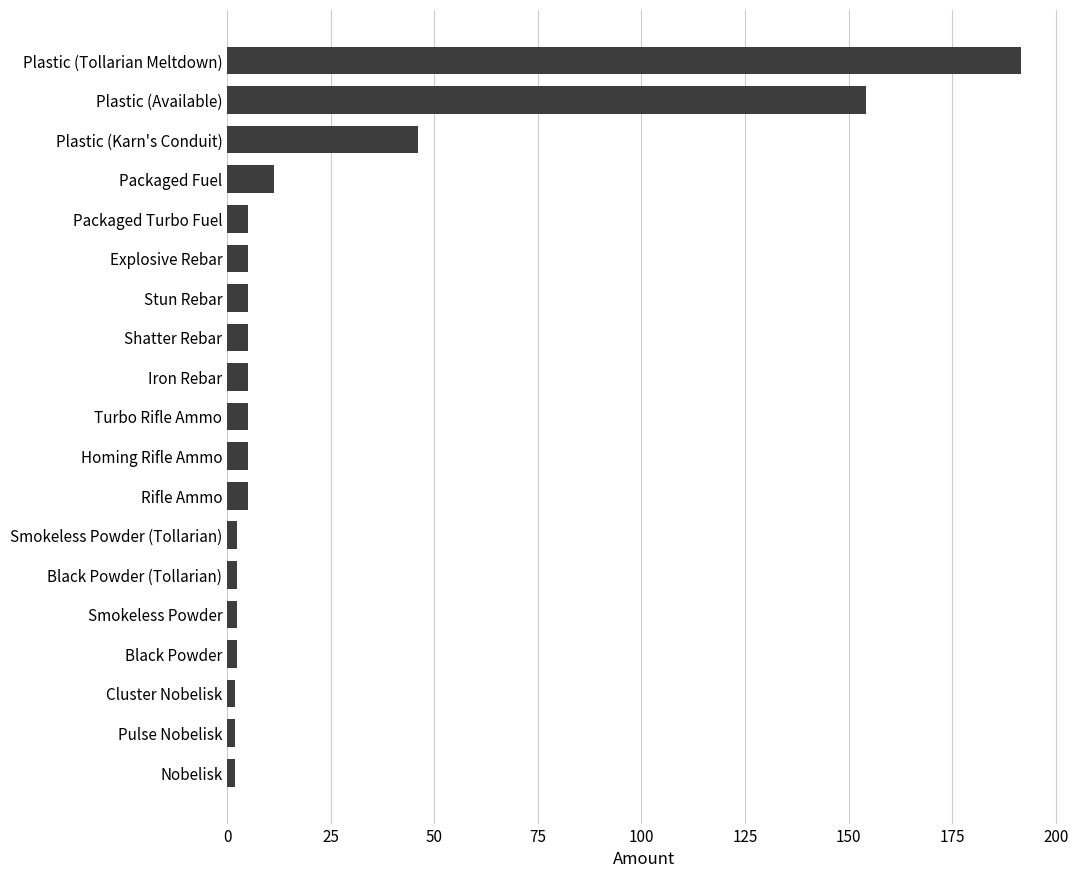

True or false: the data shows 5.0 at Explosive Rebar.

True